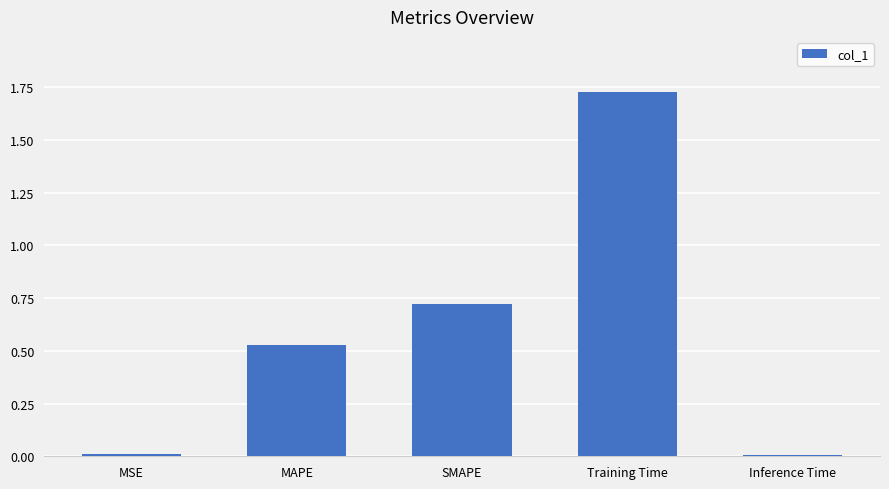

What is the sum of all values?

3.0